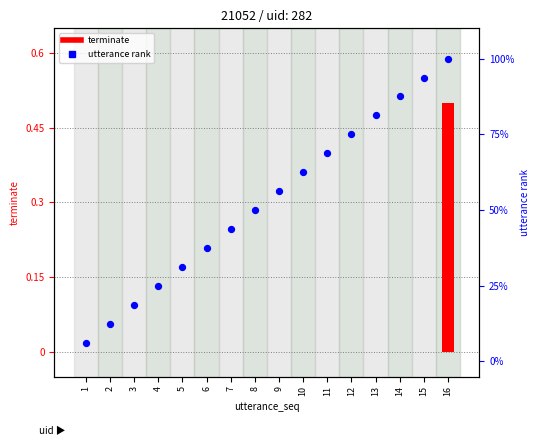

Which series has the largest total across all categories?

utterance rank